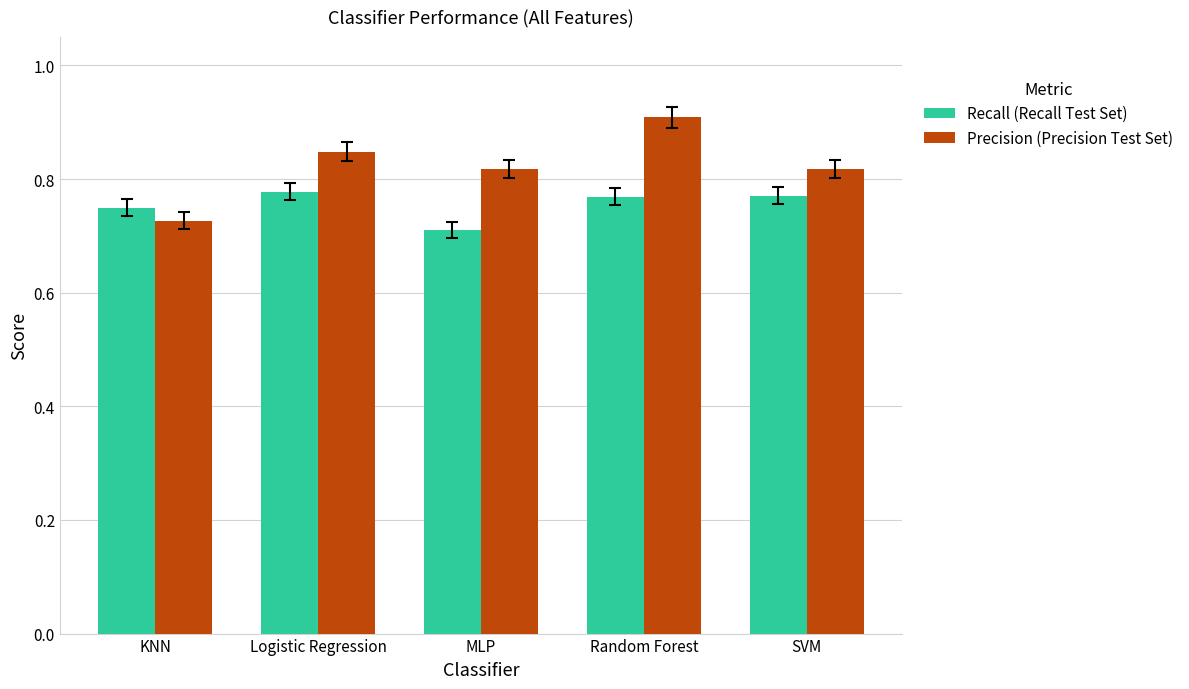

At which category is the sum across all series the highest?

Random Forest